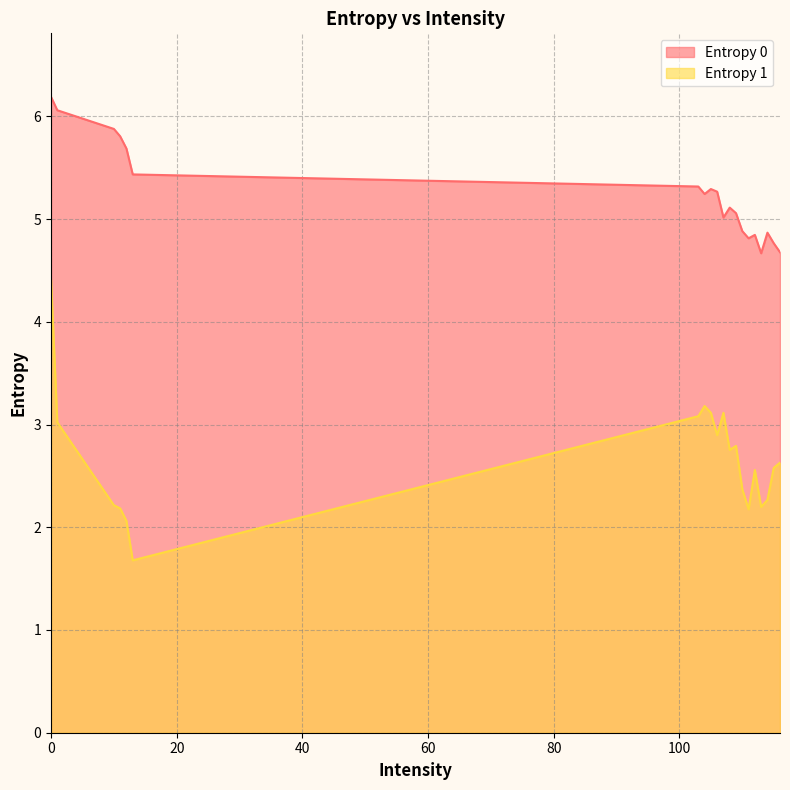

List the series in order of their peak value, highest first.

Entropy 0, Entropy 1